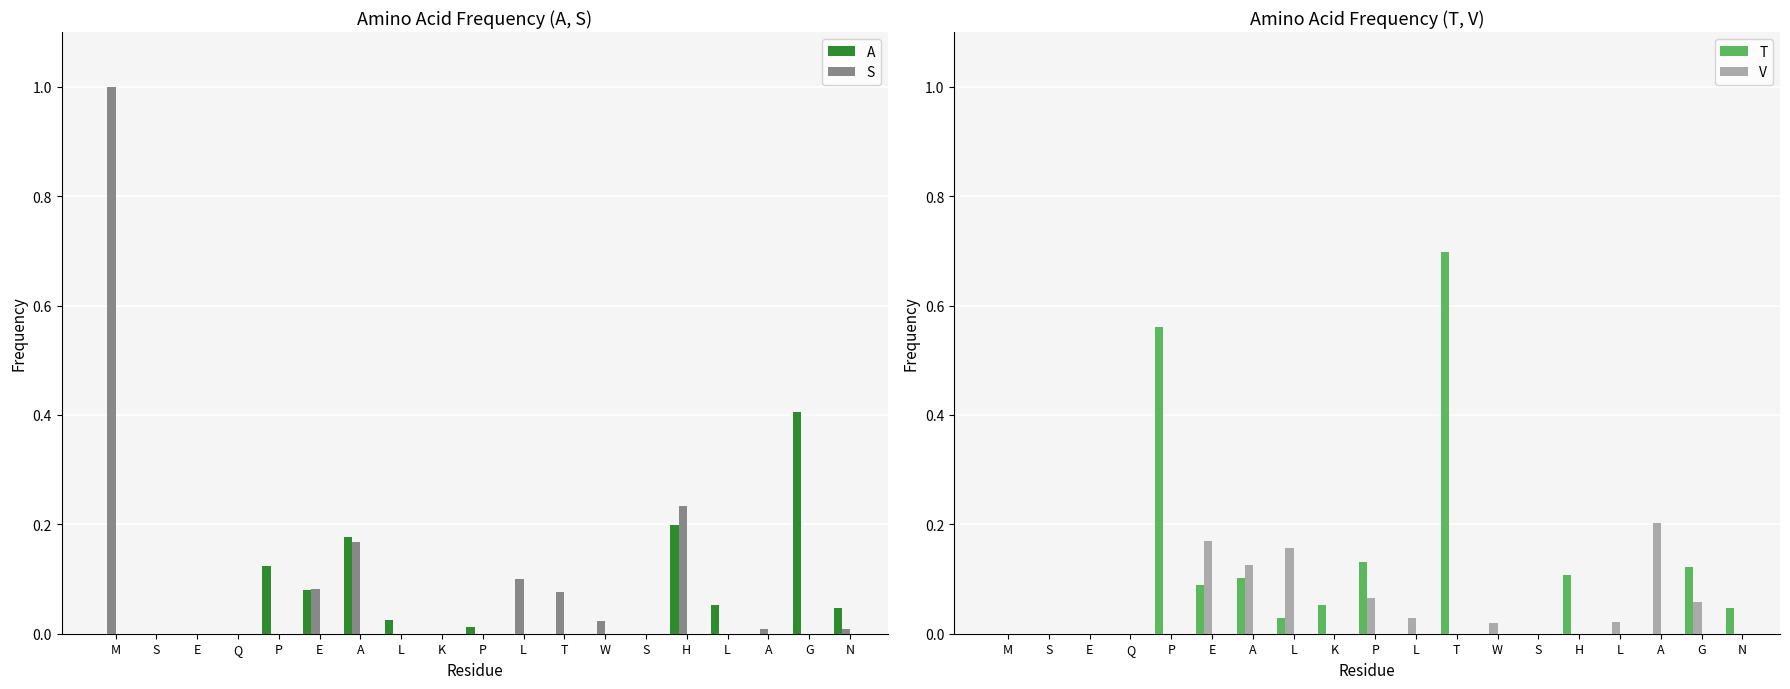

At P, list the series in order from largest to smallest.

T, A, S, V